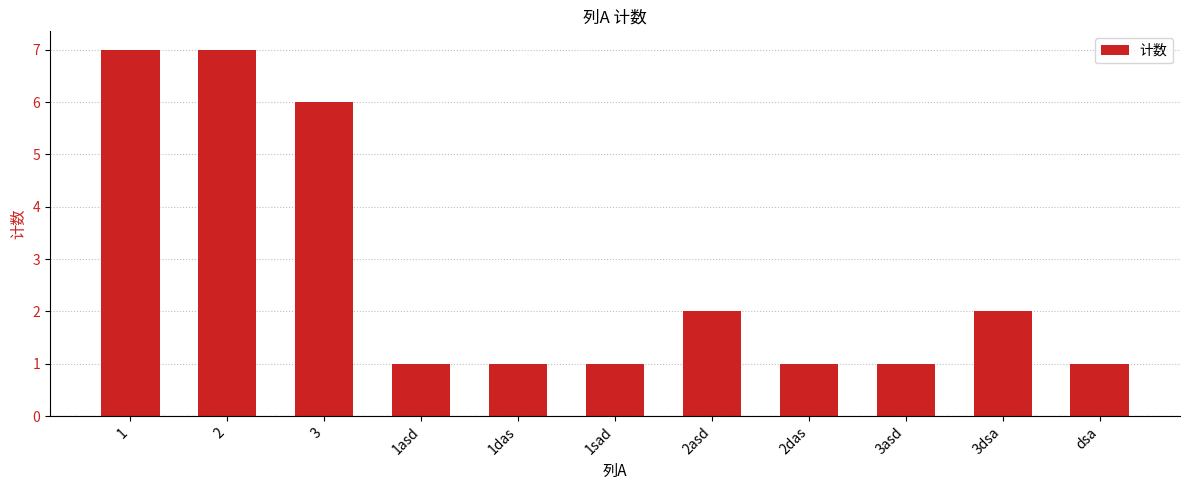

What is the label of the 3rd bar from the left?

3